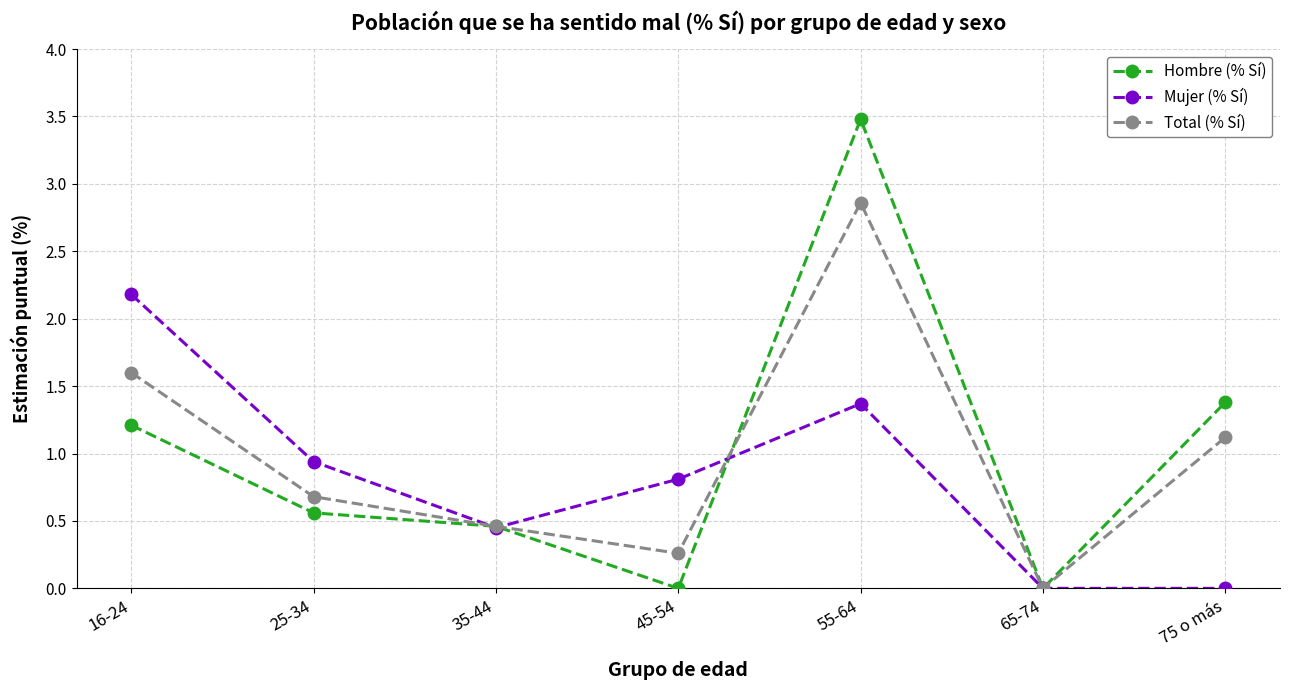

Which series has the widest spread of values?

Hombre (% Sí)